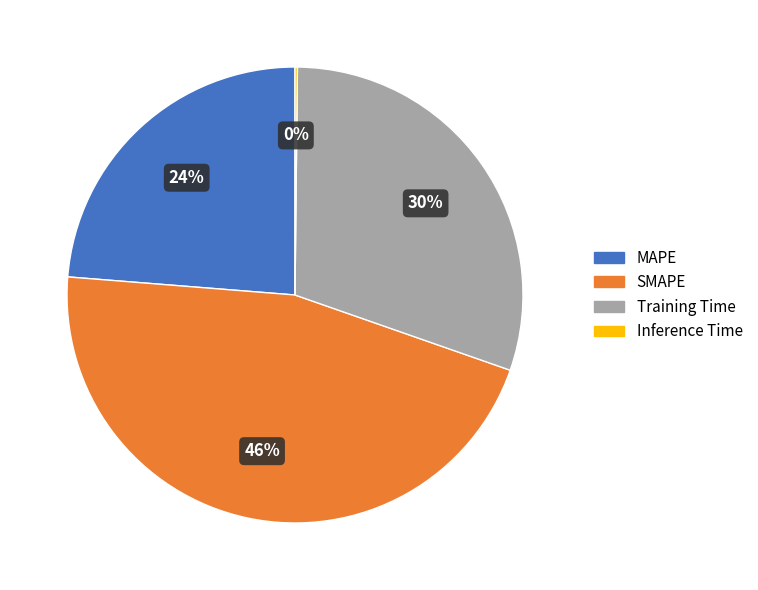

Which category has the biggest portion of the pie?

SMAPE